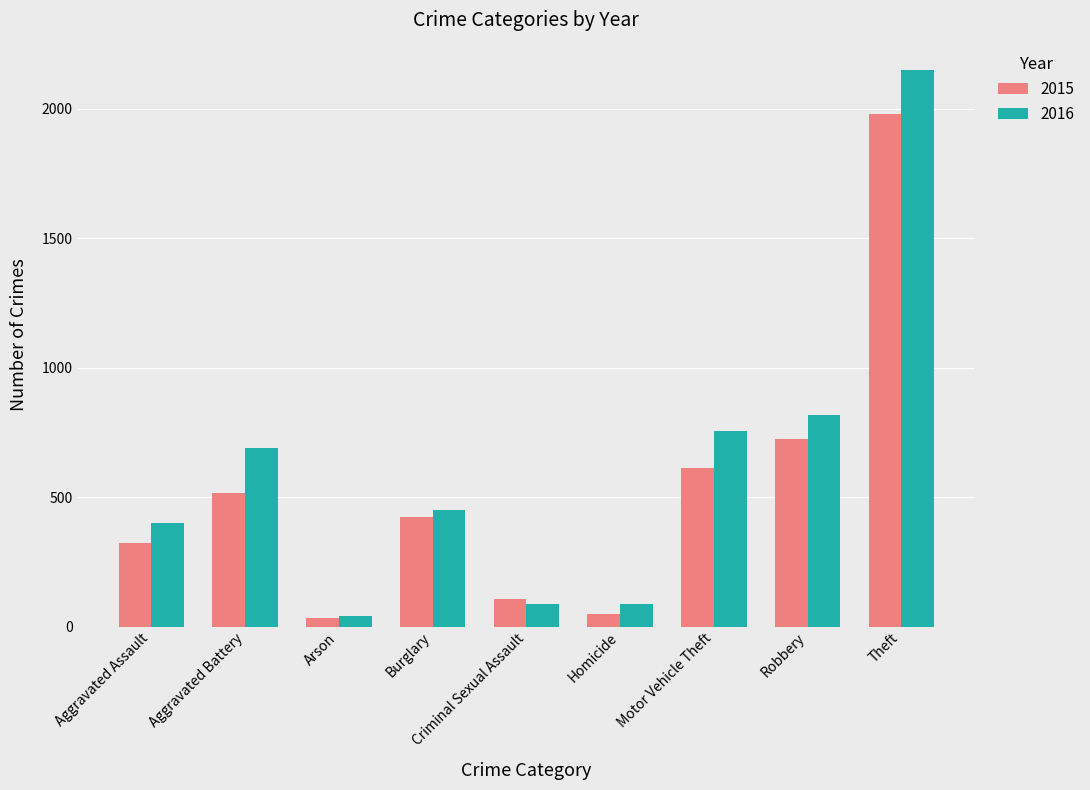

What is the maximum value for 2015?

1981